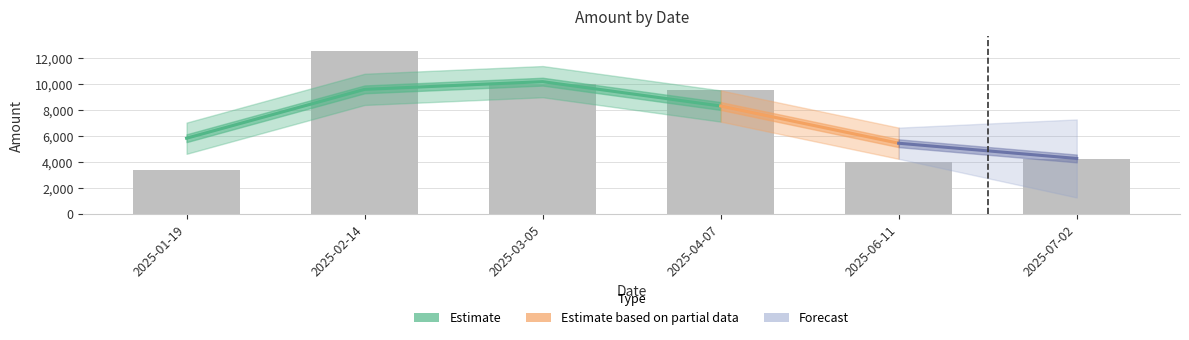

At which label is the value closest to 7950?

2025-04-07